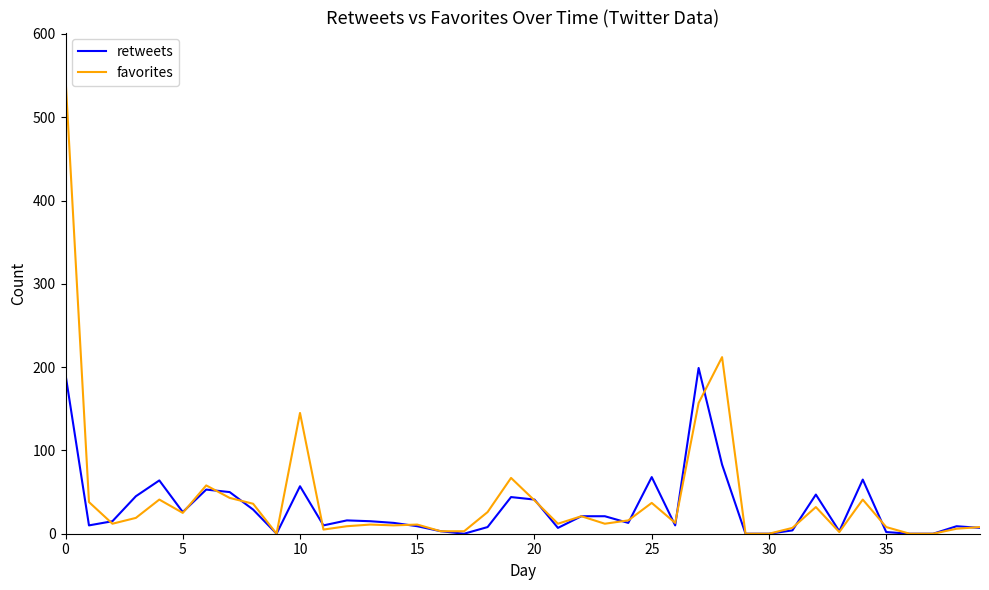

What is the maximum value shown in the chart?

547